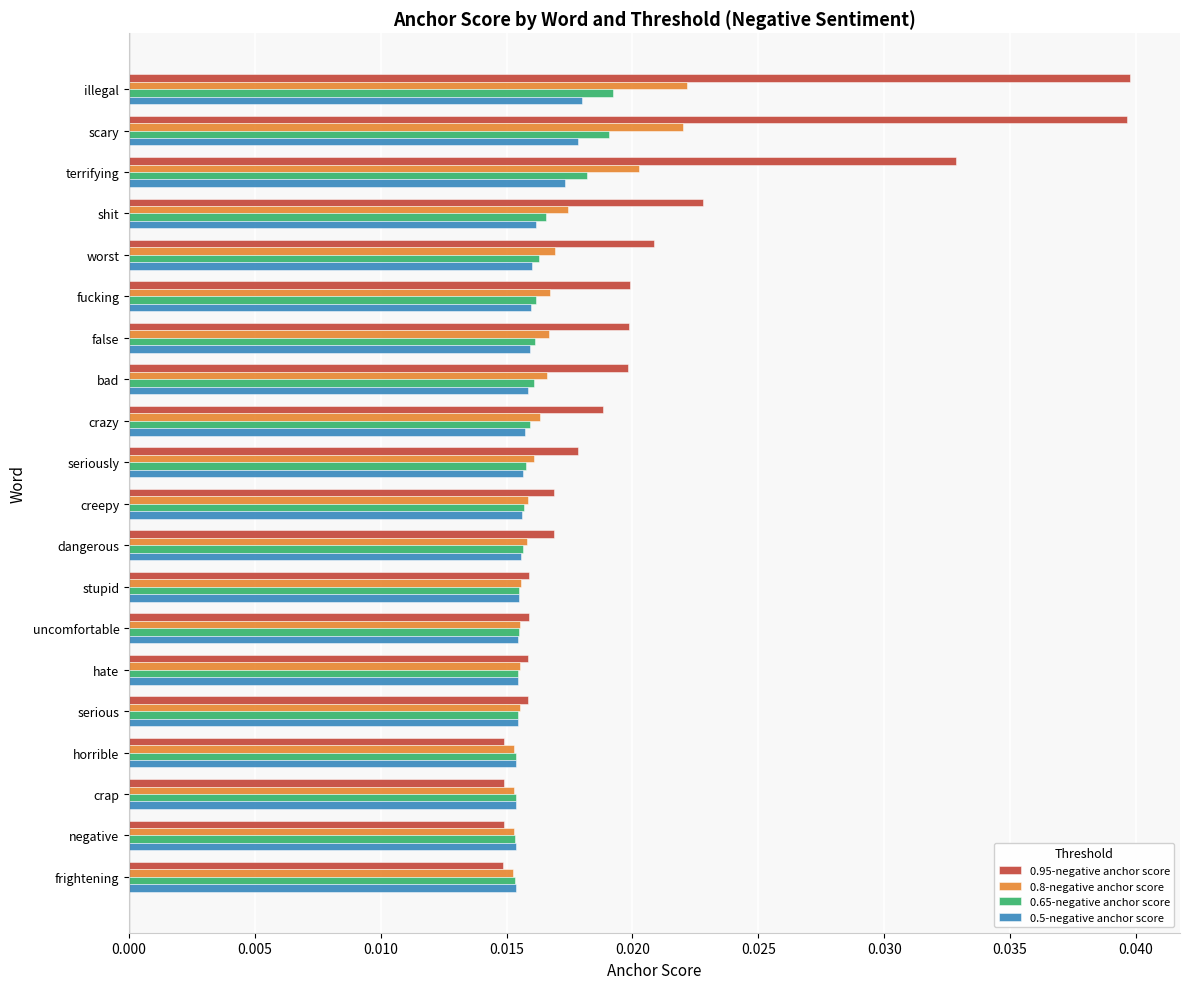

Which series has the largest range (max minus min)?

0.95-negative anchor score